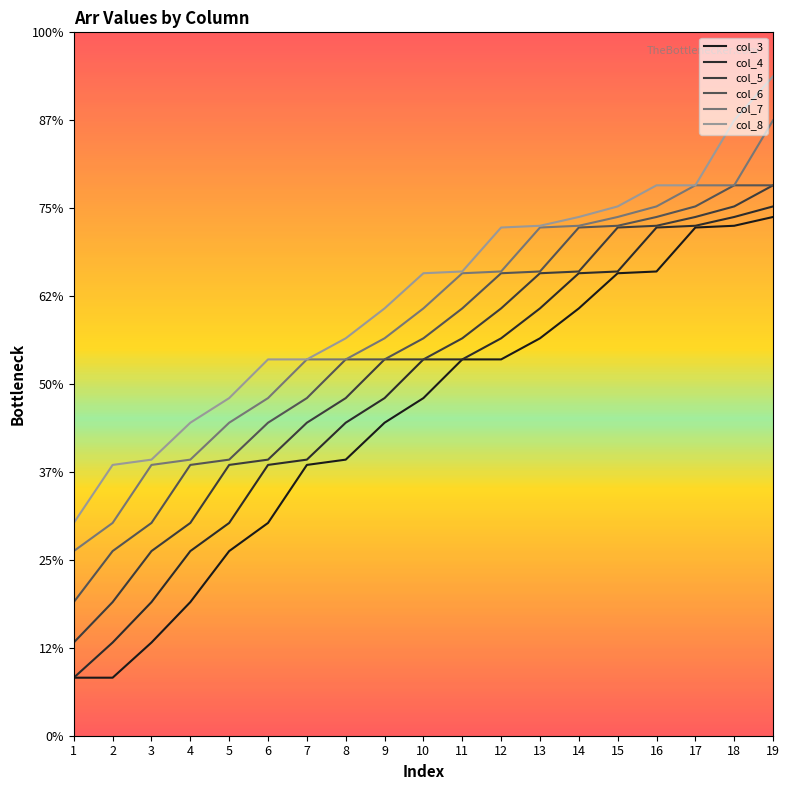

Does the chart have visible grid lines?

No